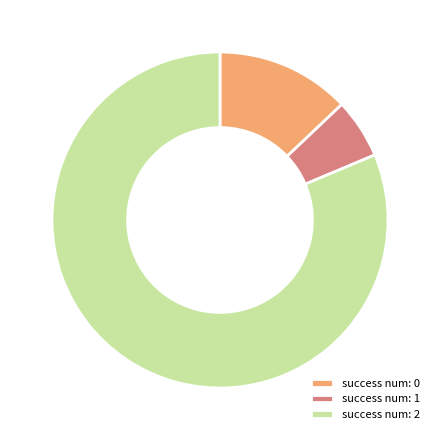

Is there any slice that represents more than half of the pie?

Yes